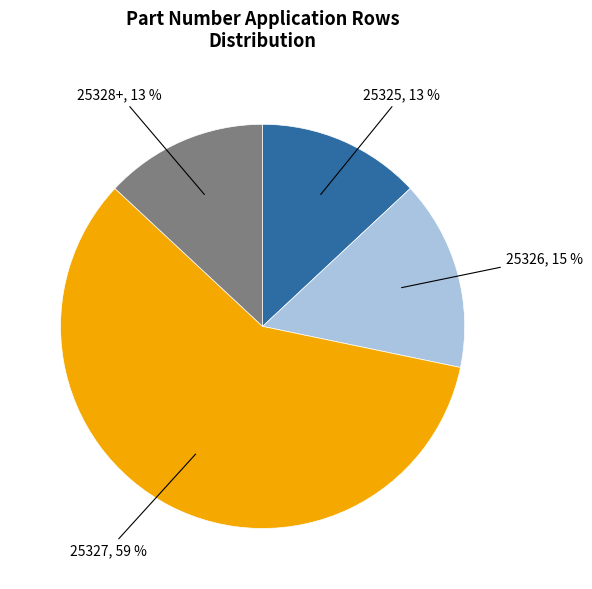

Which slice represents more than half of the pie?

25327, 59 %